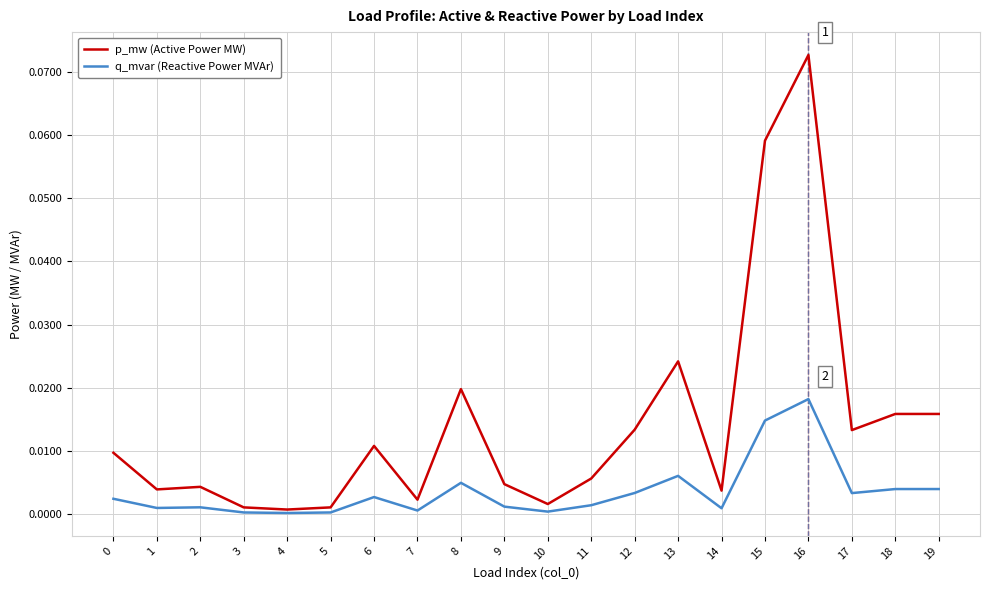

Is this an area chart (filled region under the line)?

No